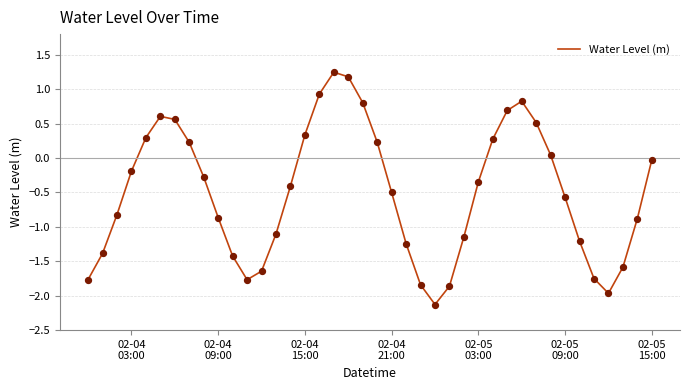

What is the smallest value displayed?

-2.1